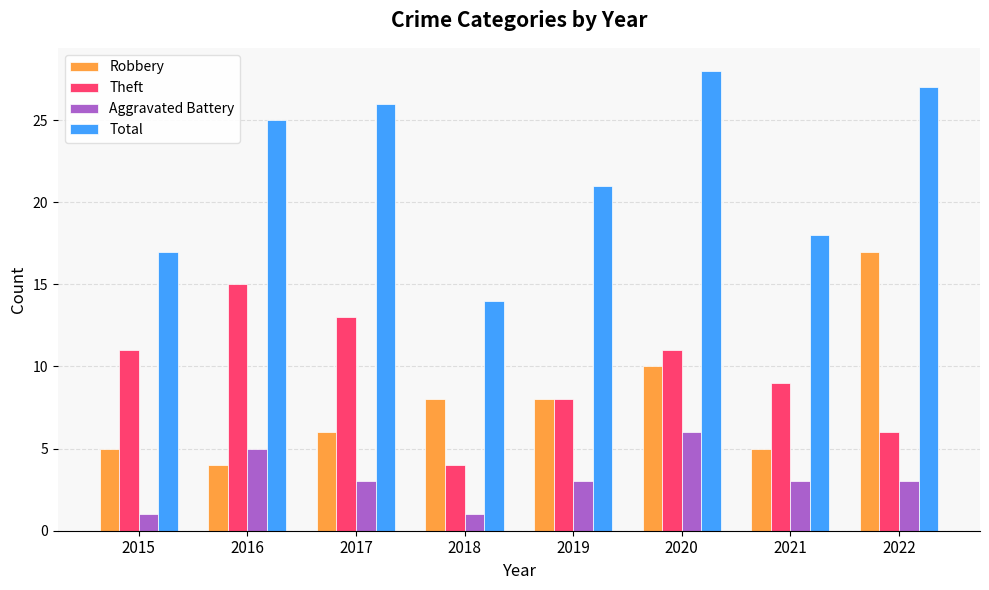

Reading left to right, what are all the values shown in this chart?

Robbery: 5	4	6	8	8	10	5	17
Theft: 11	15	13	4	8	11	9	6
Aggravated Battery: 1	5	3	1	3	6	3	3
Total: 17	25	26	14	21	28	18	27